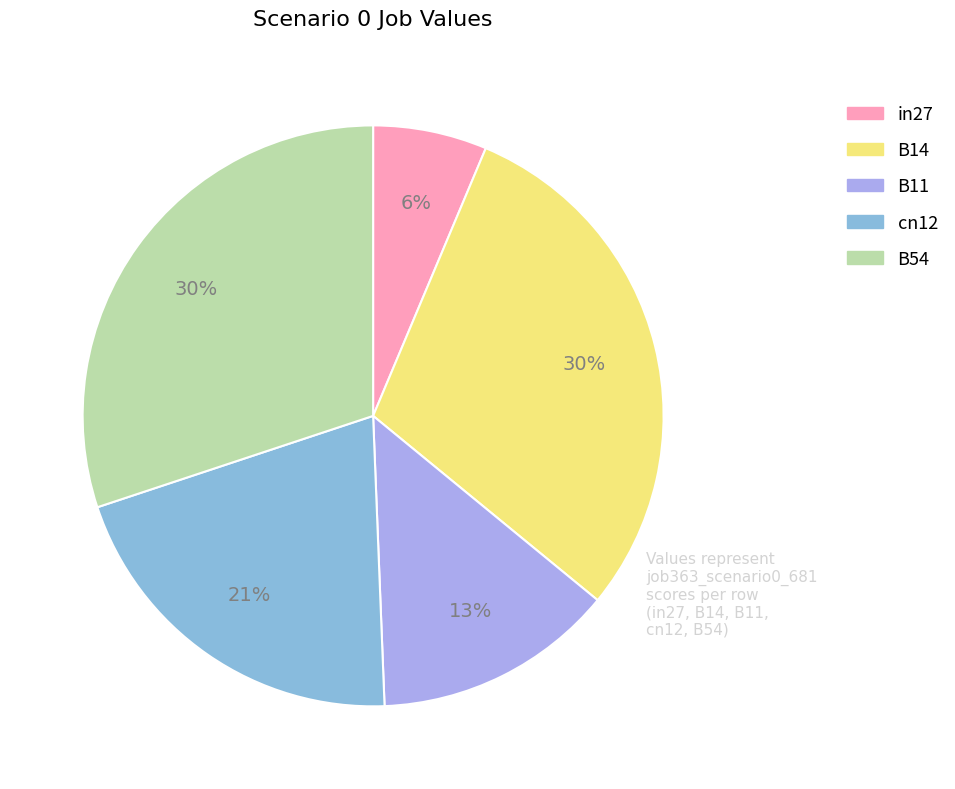

Is the sum of cn12 and in27 greater than half?

No